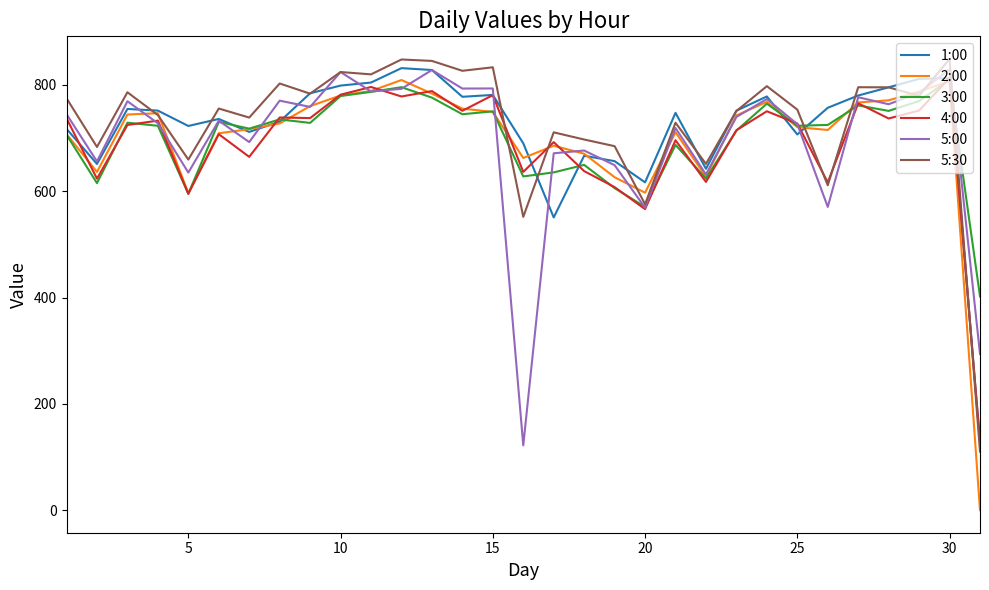

What is the lowest value of the 3:00 series?

402.2